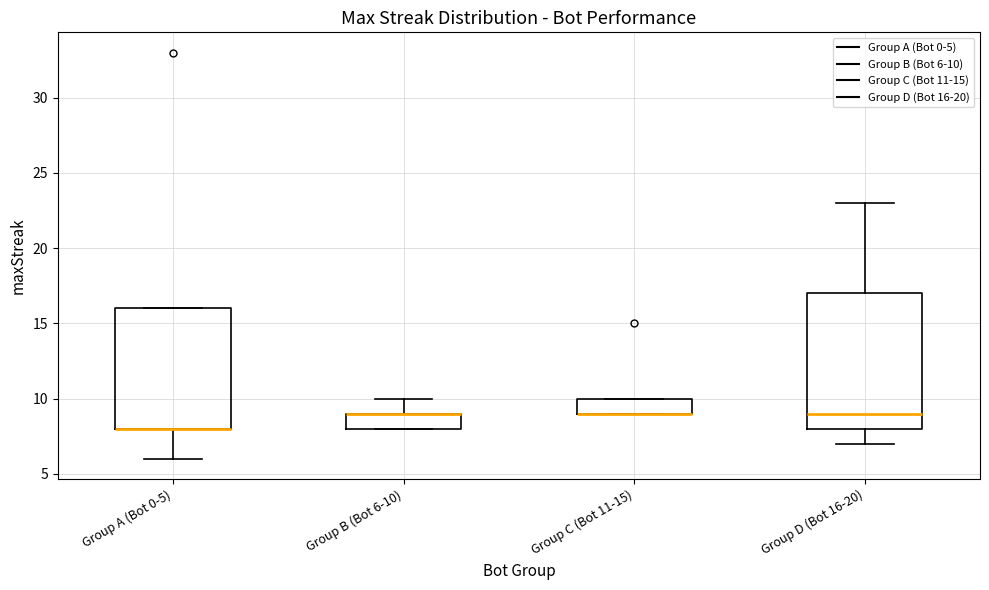

Comparing the boxes themselves (not the whiskers), which one is the tallest?

Group D (Bot 16-20)